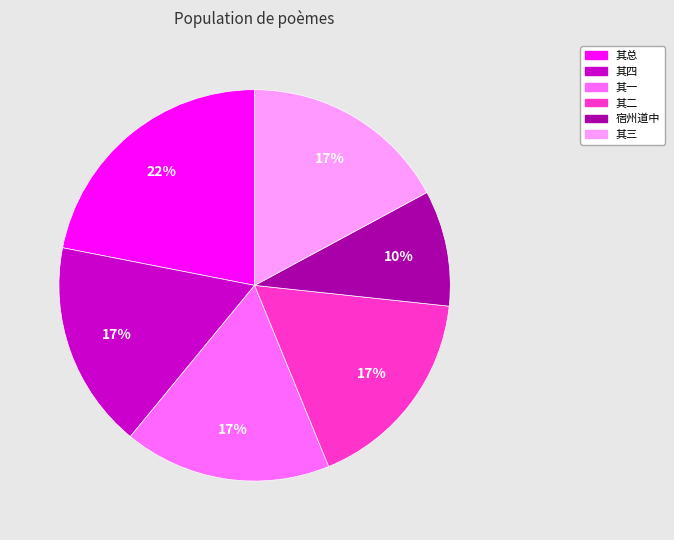

Is there any slice that represents more than half of the pie?

No